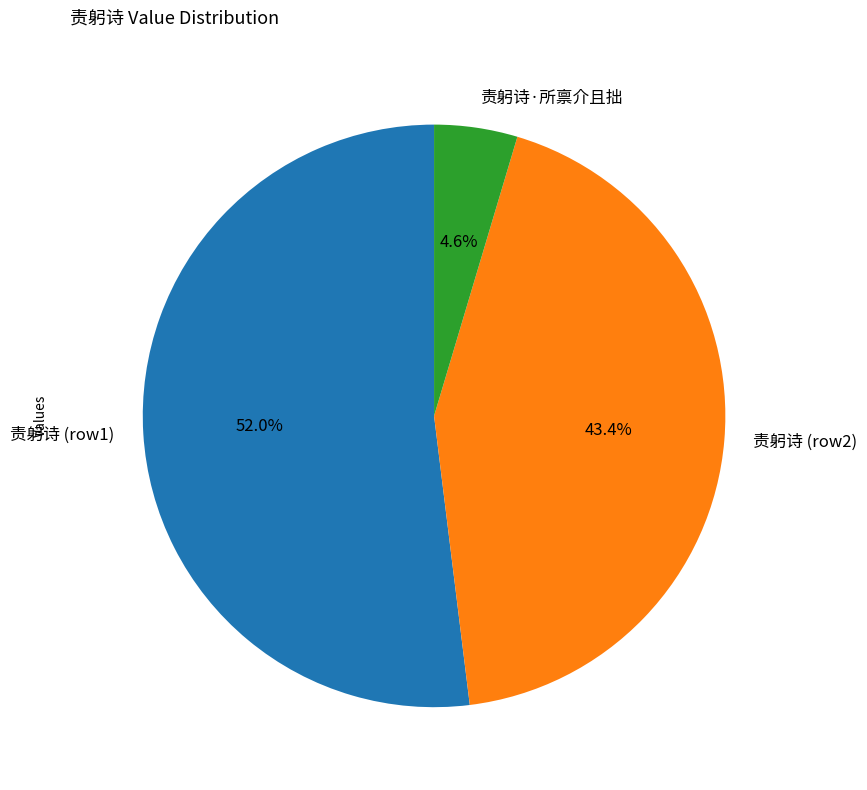

Between 责躬诗·所禀介且拙 and 责躬诗 (row2), which is larger?

责躬诗 (row2)